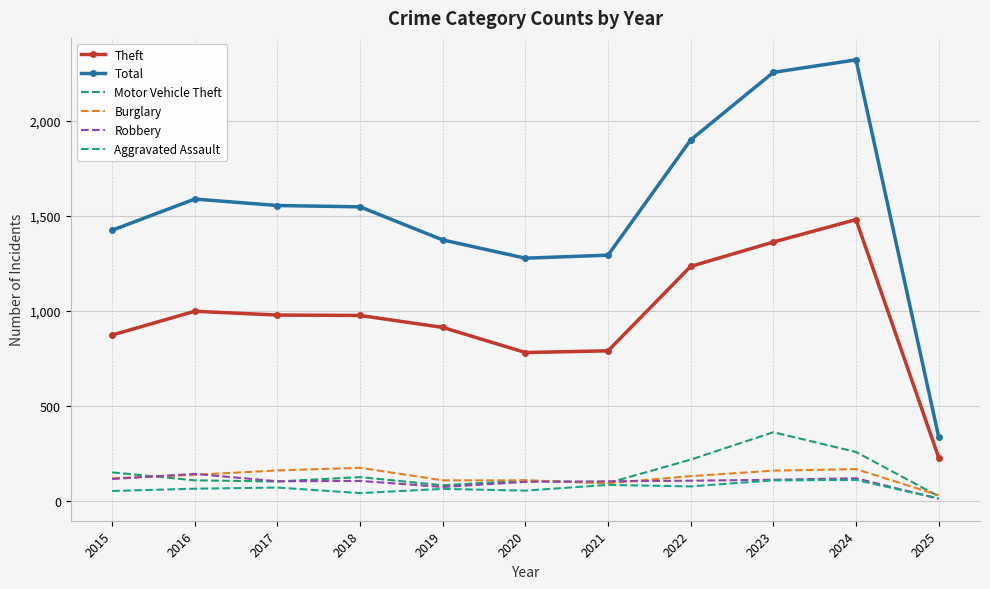

Which series has the widest spread of values?

Total